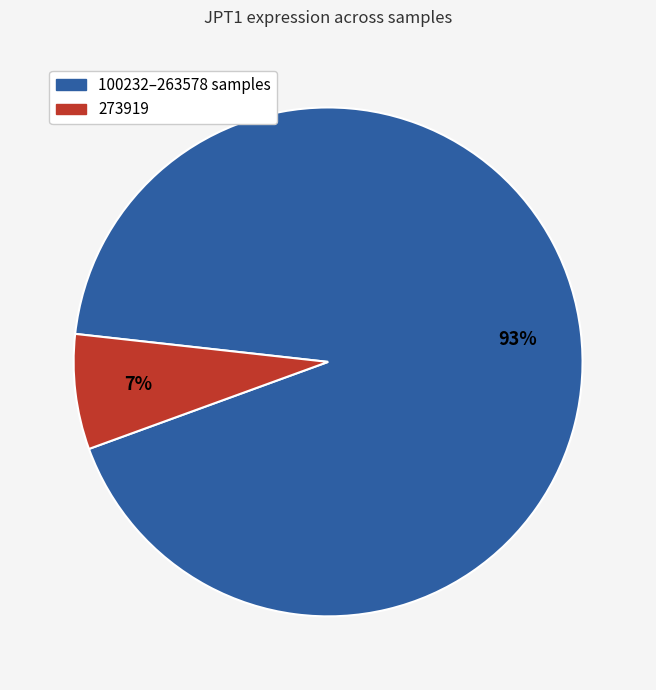

To the nearest percent, what is the average slice percentage?

50%